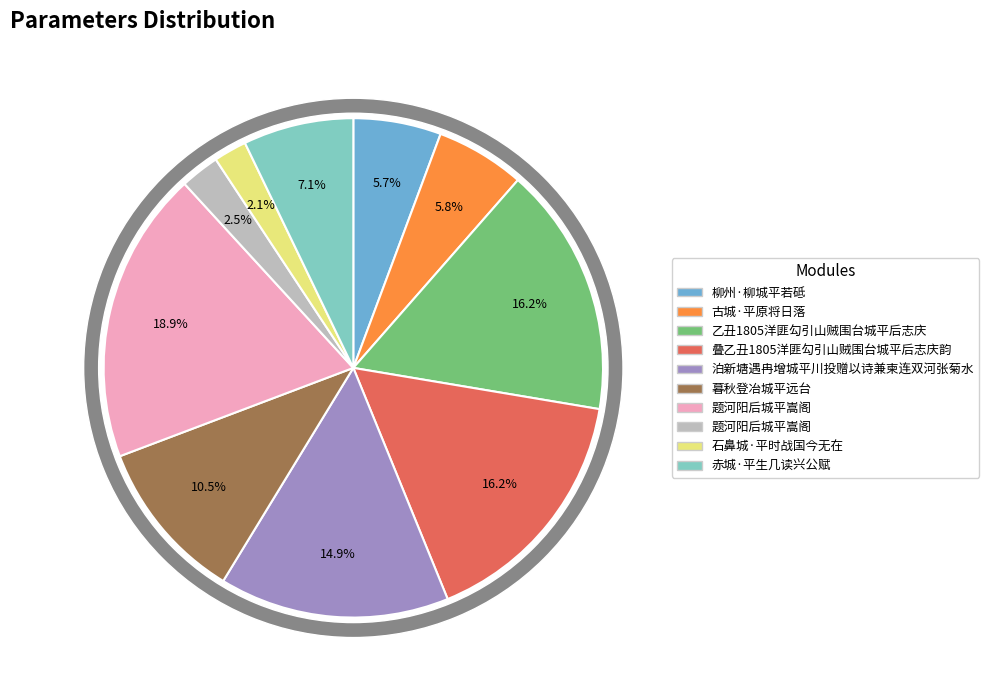

How much of the chart is everything except 题河阳后城平嵩阁?

97.5%